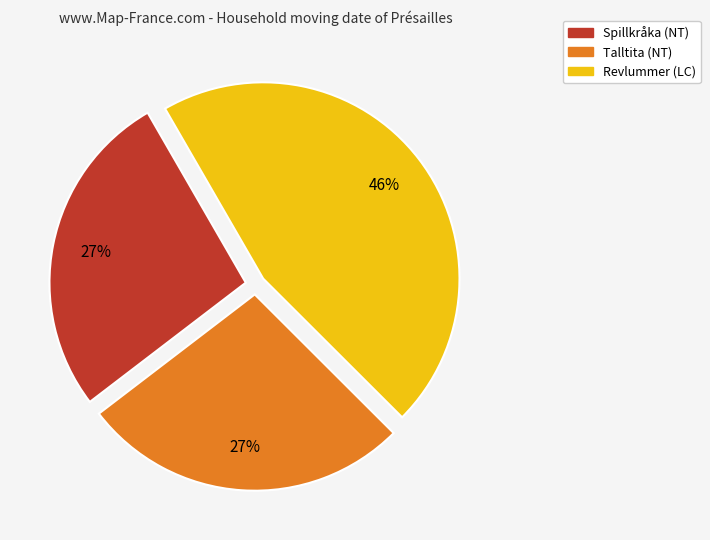

Is it true that Revlummer (LC) is 46% of the pie?

True